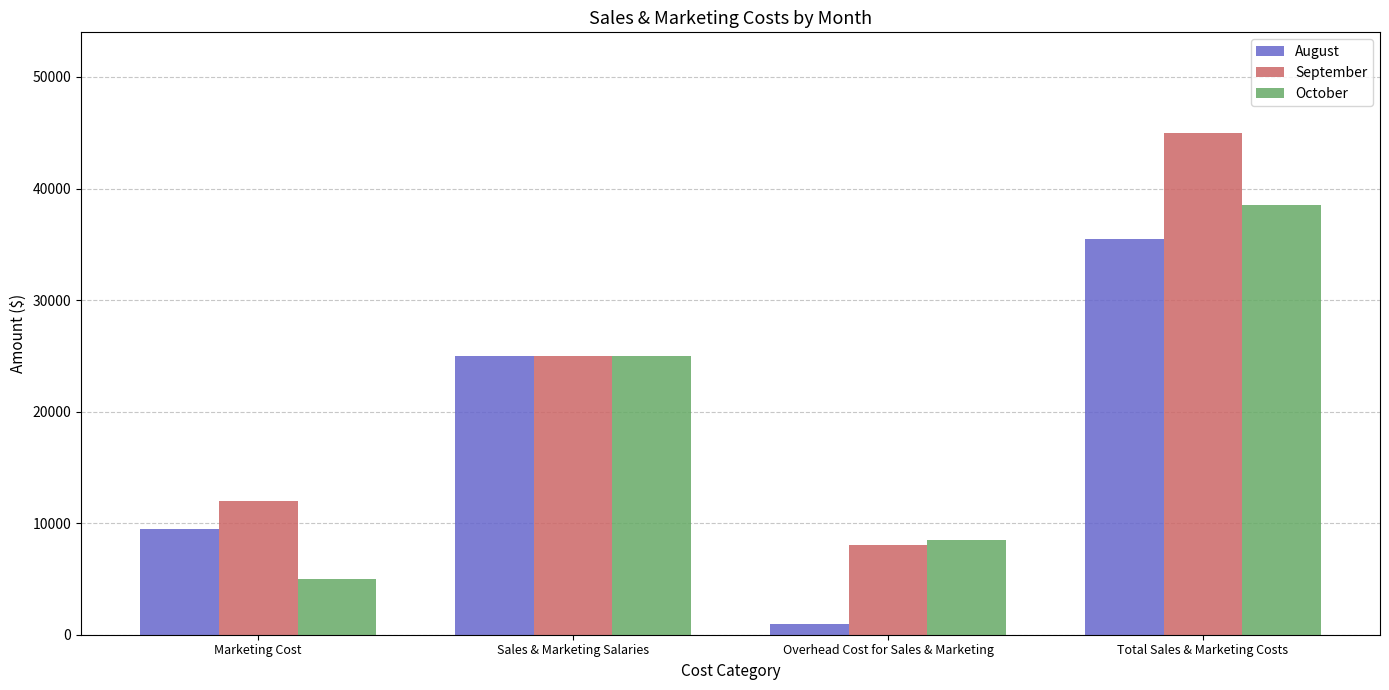

Is it true that October equals 22572 at Total Sales & Marketing Costs?

False